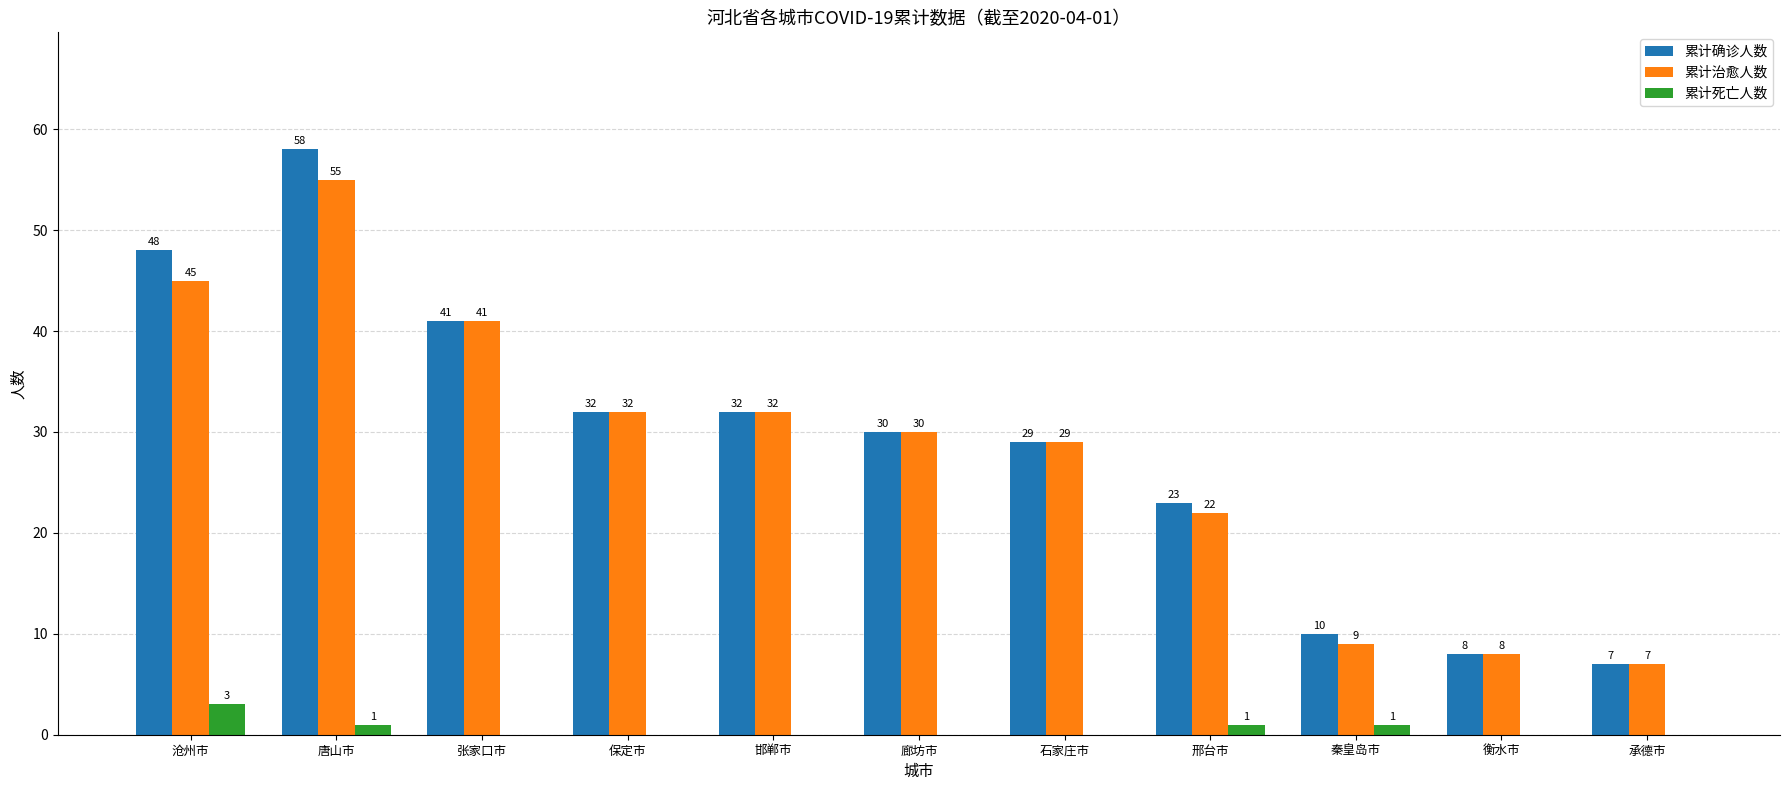

Is it true that 累计治愈人数 equals 4 at 秦皇岛市?

False